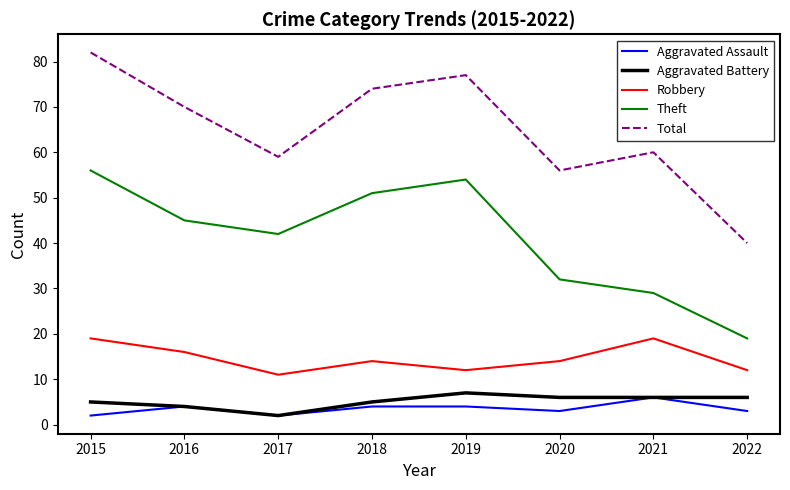

Where is the first local minimum for Total?

2017